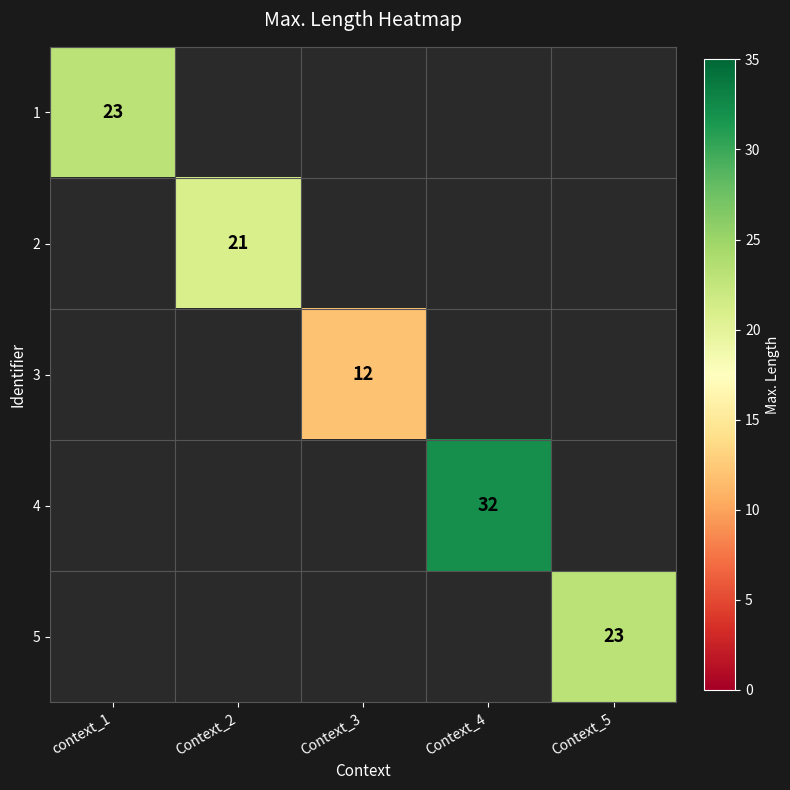

Is the value of 1 at context_1 greater than the value of 2 at Context_2?

Yes